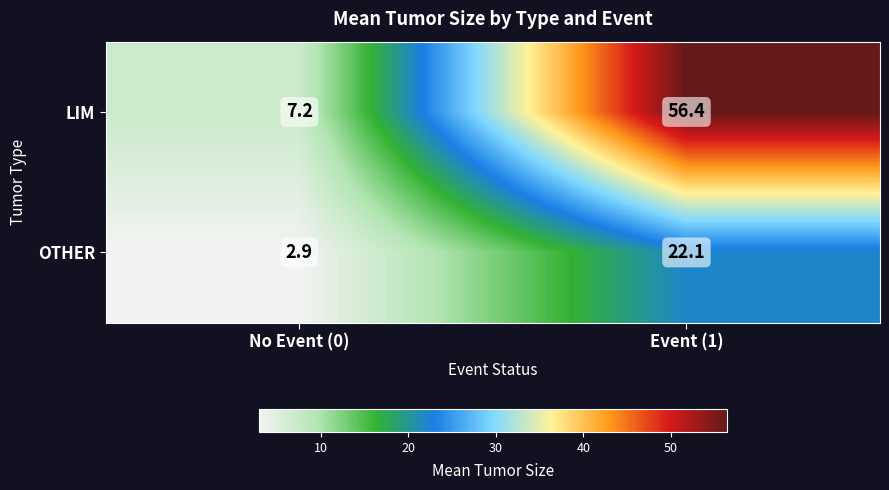

At Event (1), list the series in order from largest to smallest.

LIM, OTHER